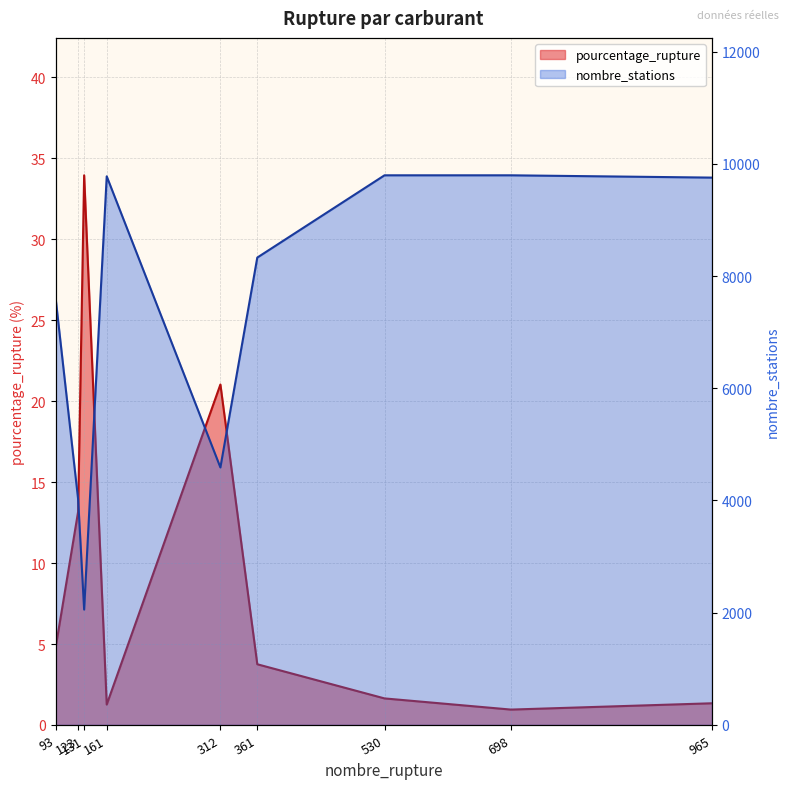

What is the difference between the nombre_stations values at 530 and 93?

2175.0